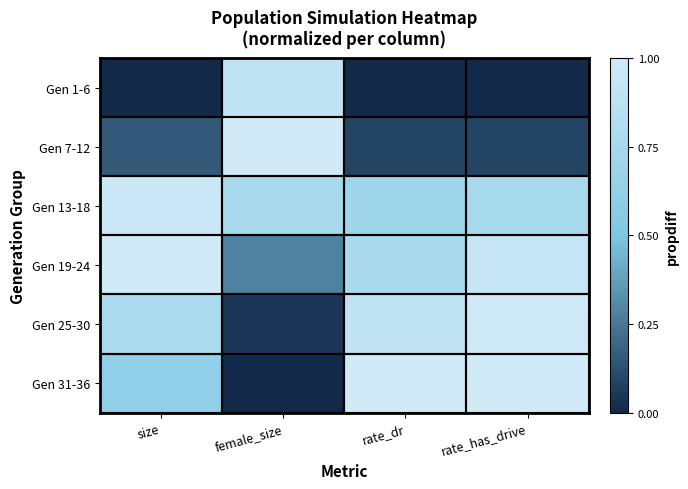

Rank the series at rate_has_drive from lowest to highest value.

Gen 1-6, Gen 7-12, Gen 13-18, Gen 19-24, Gen 25-30, Gen 31-36